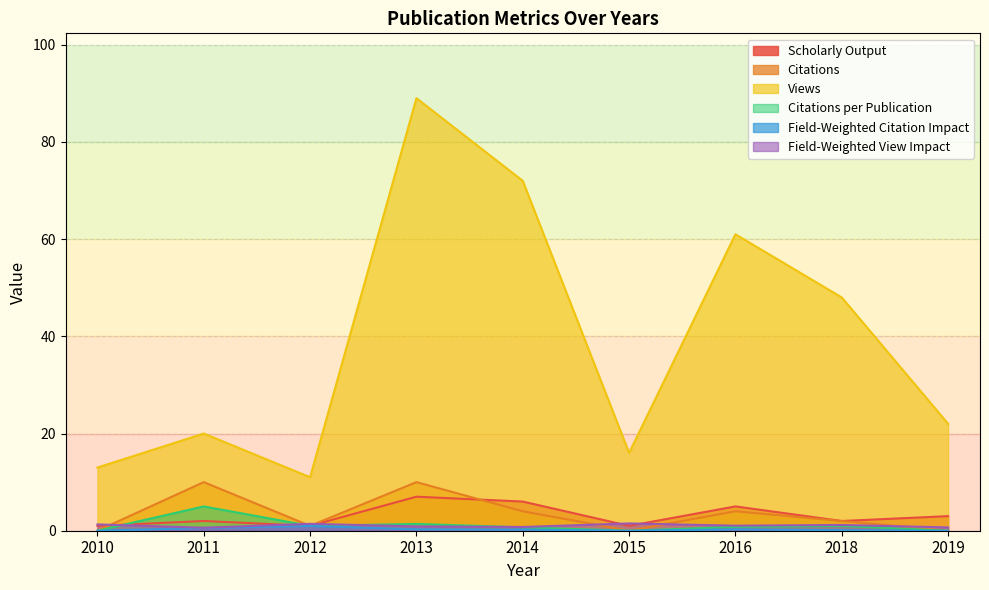

At which category is the sum across all series the highest?

2013